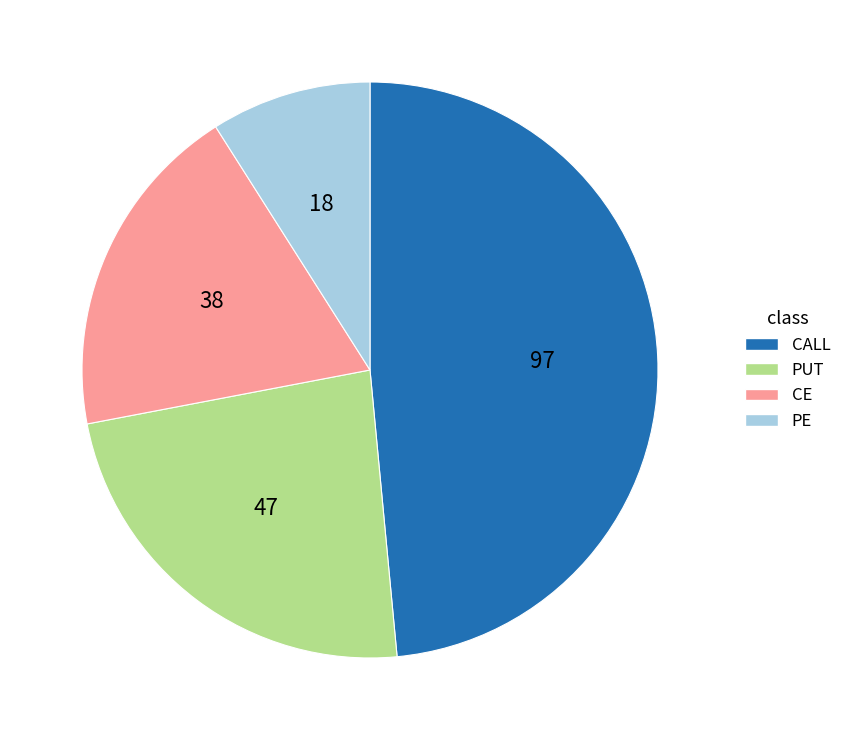

How many segments does this pie chart have?

4